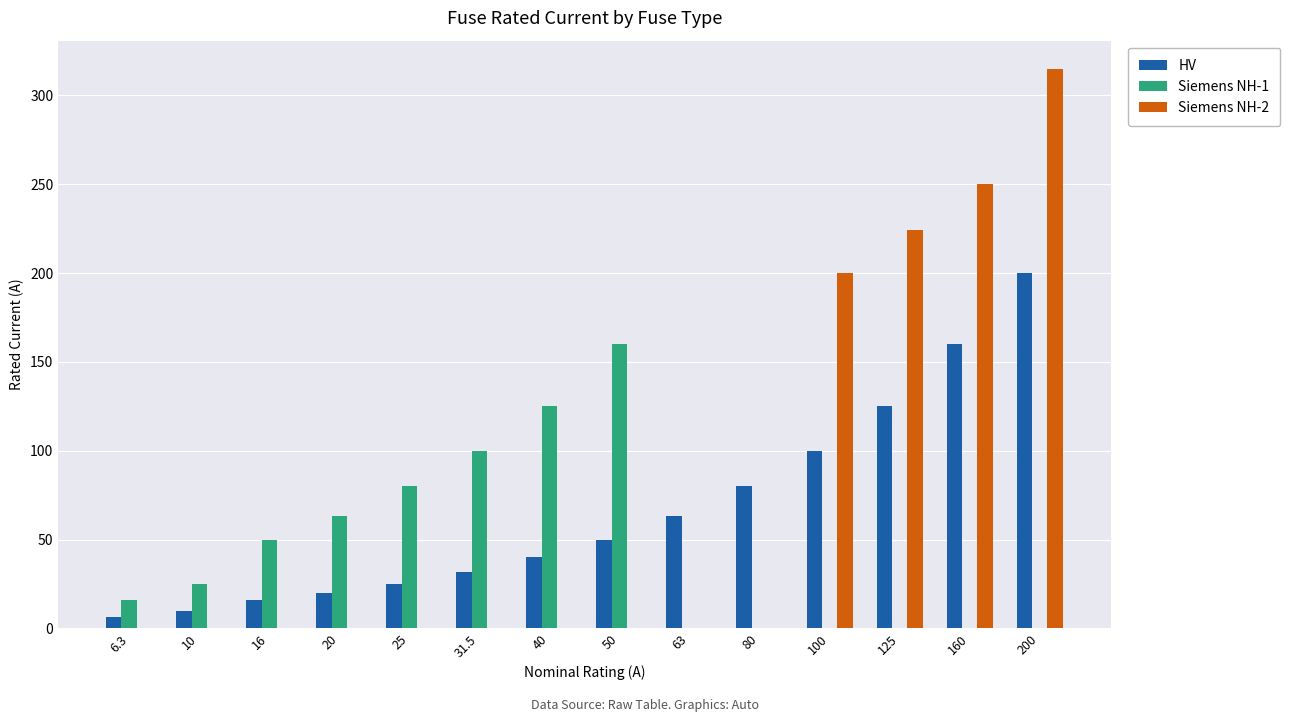

What is the sum of all HV values?

926.8